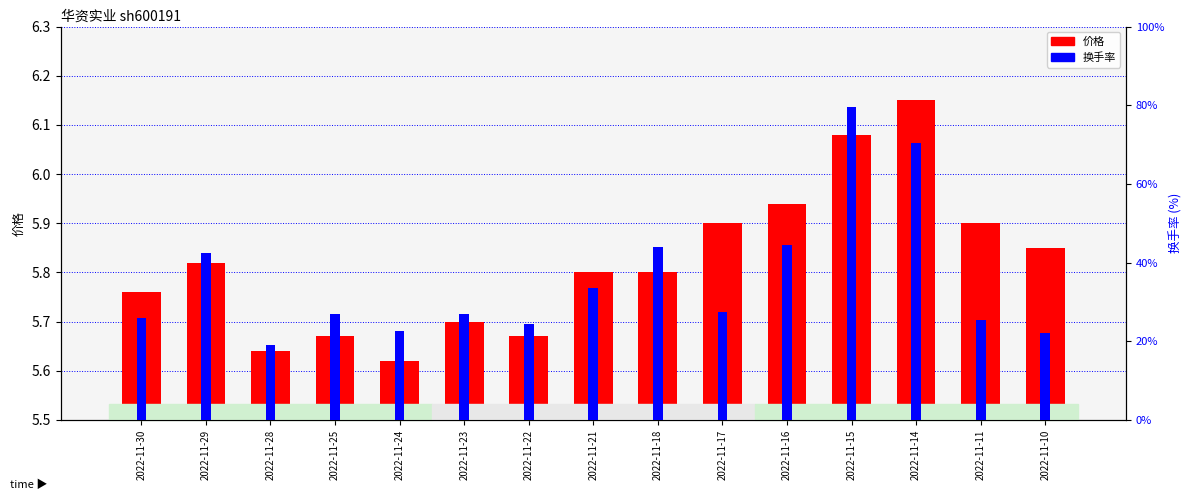

What are all the series names shown in the legend?

价格, 换手率